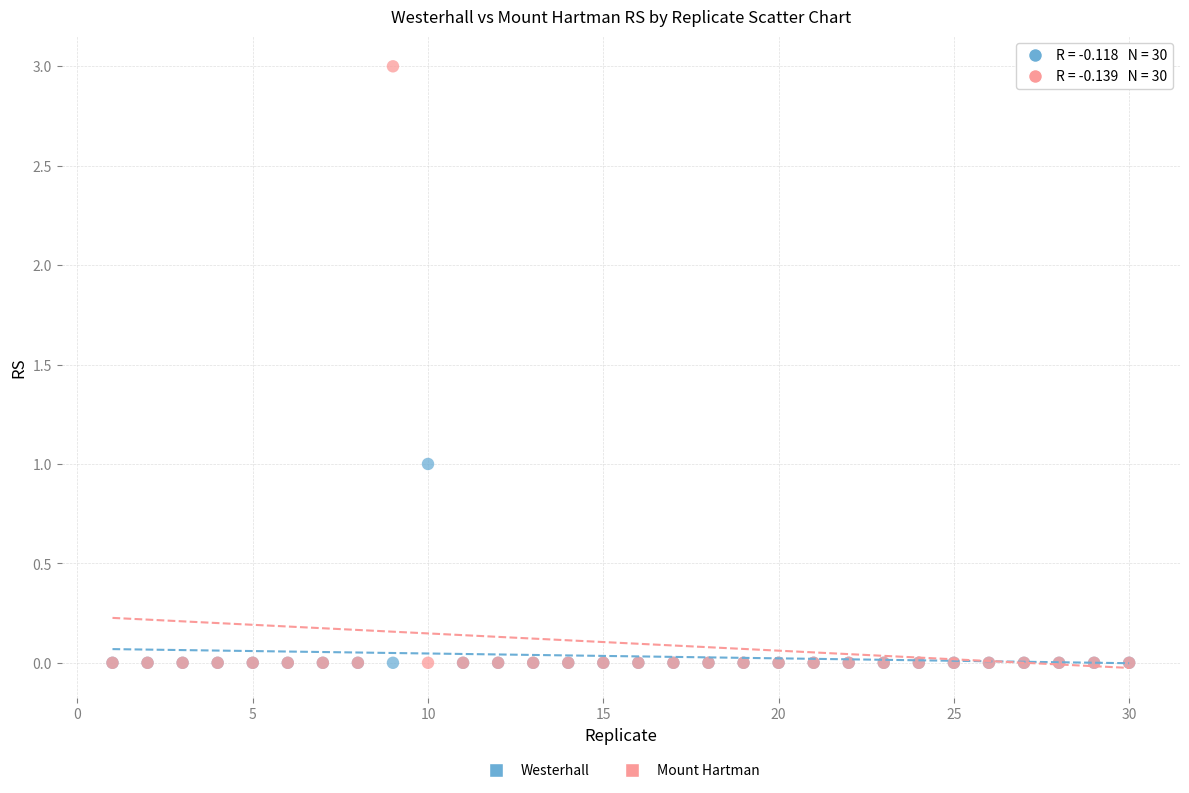

What are all the series names shown in the legend?

Westerhall, Mount Hartman